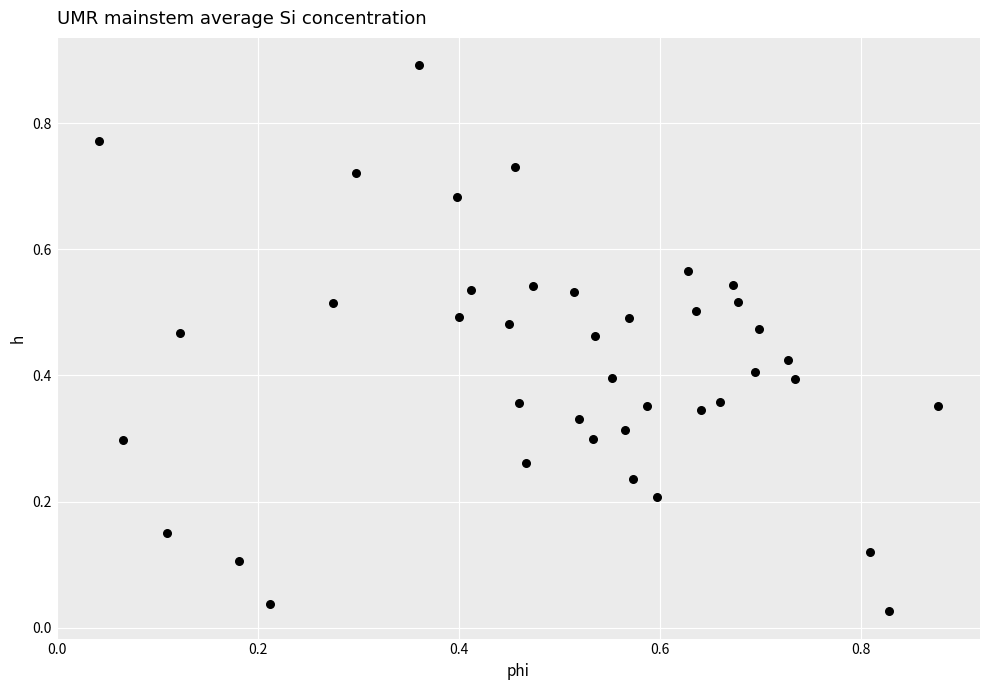

What is the range of Y values (max minus min)?

0.9